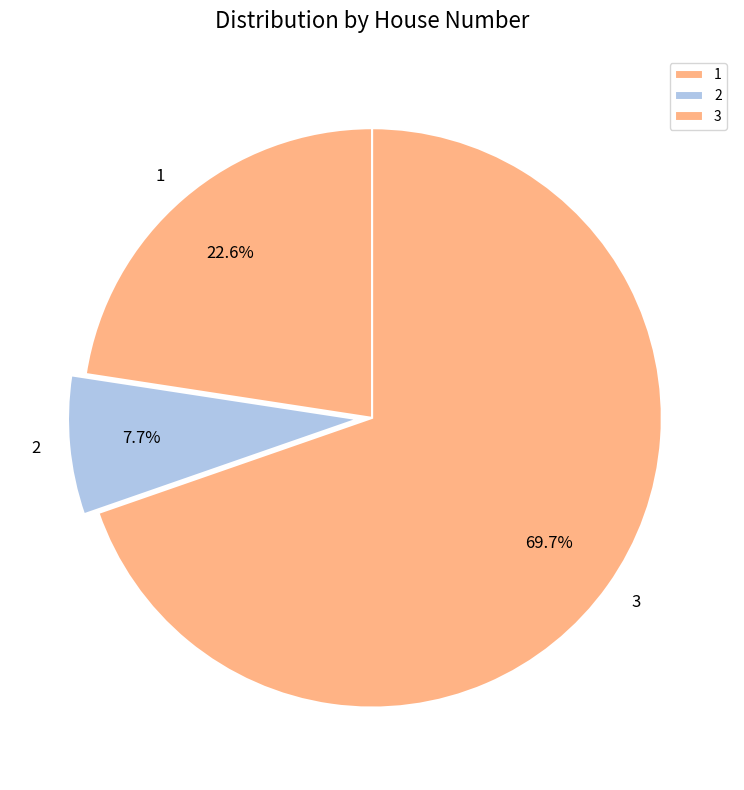

To the nearest percent, what portion does 3 represent?

70%